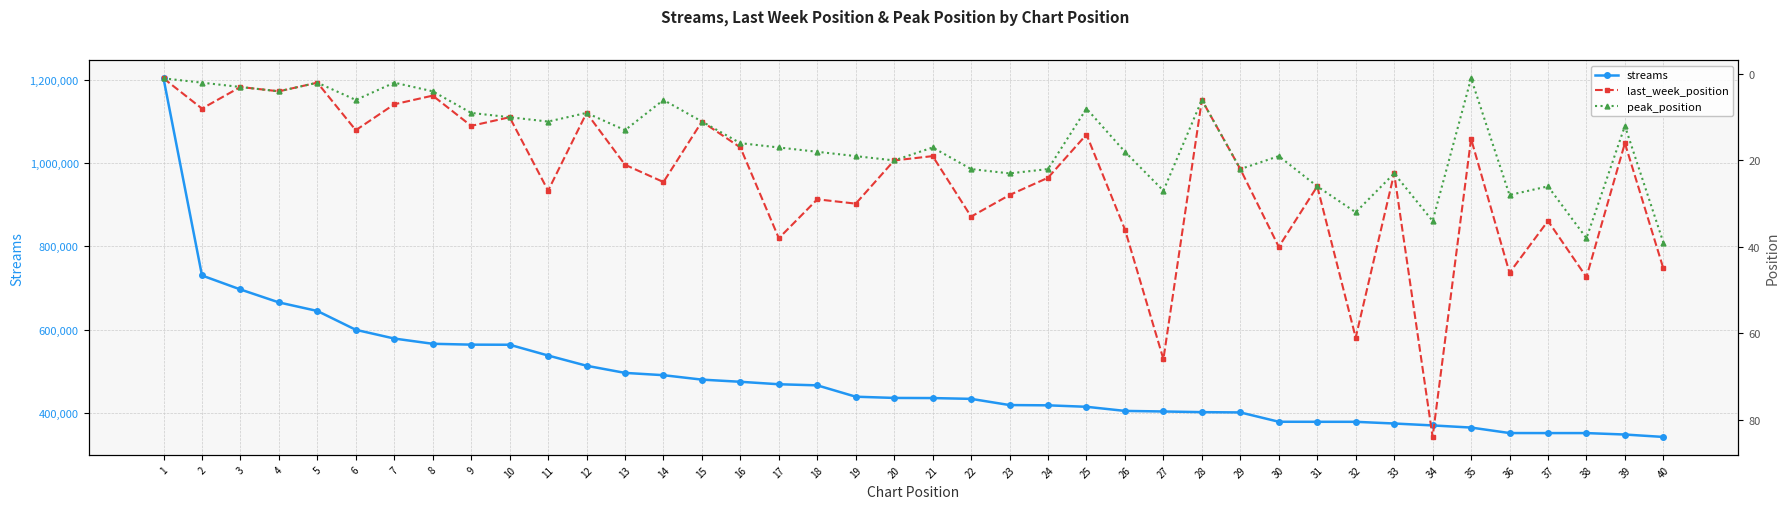

Which series has the largest range (max minus min)?

streams